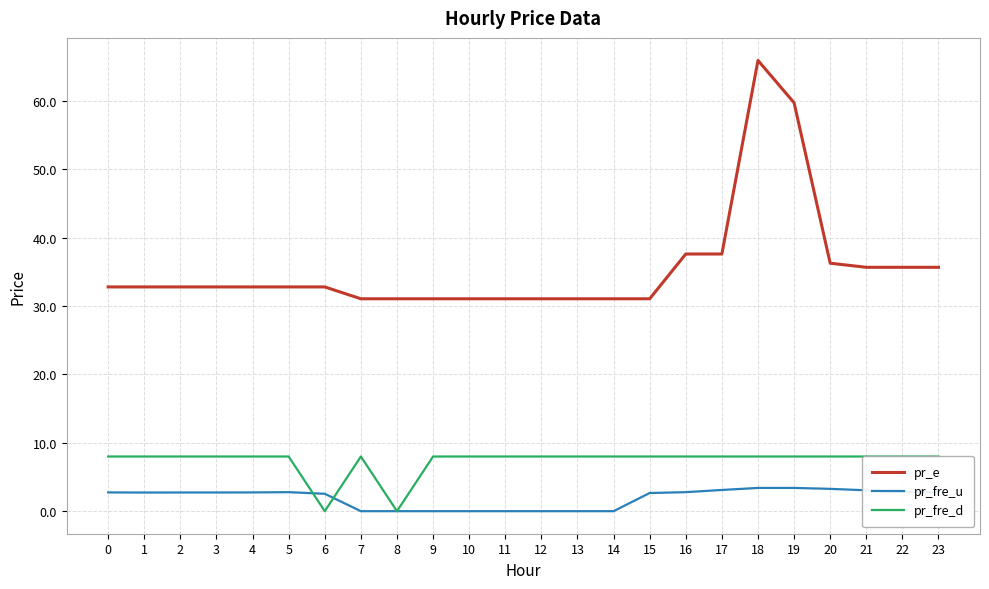

Which category has the lowest value across all series?

6